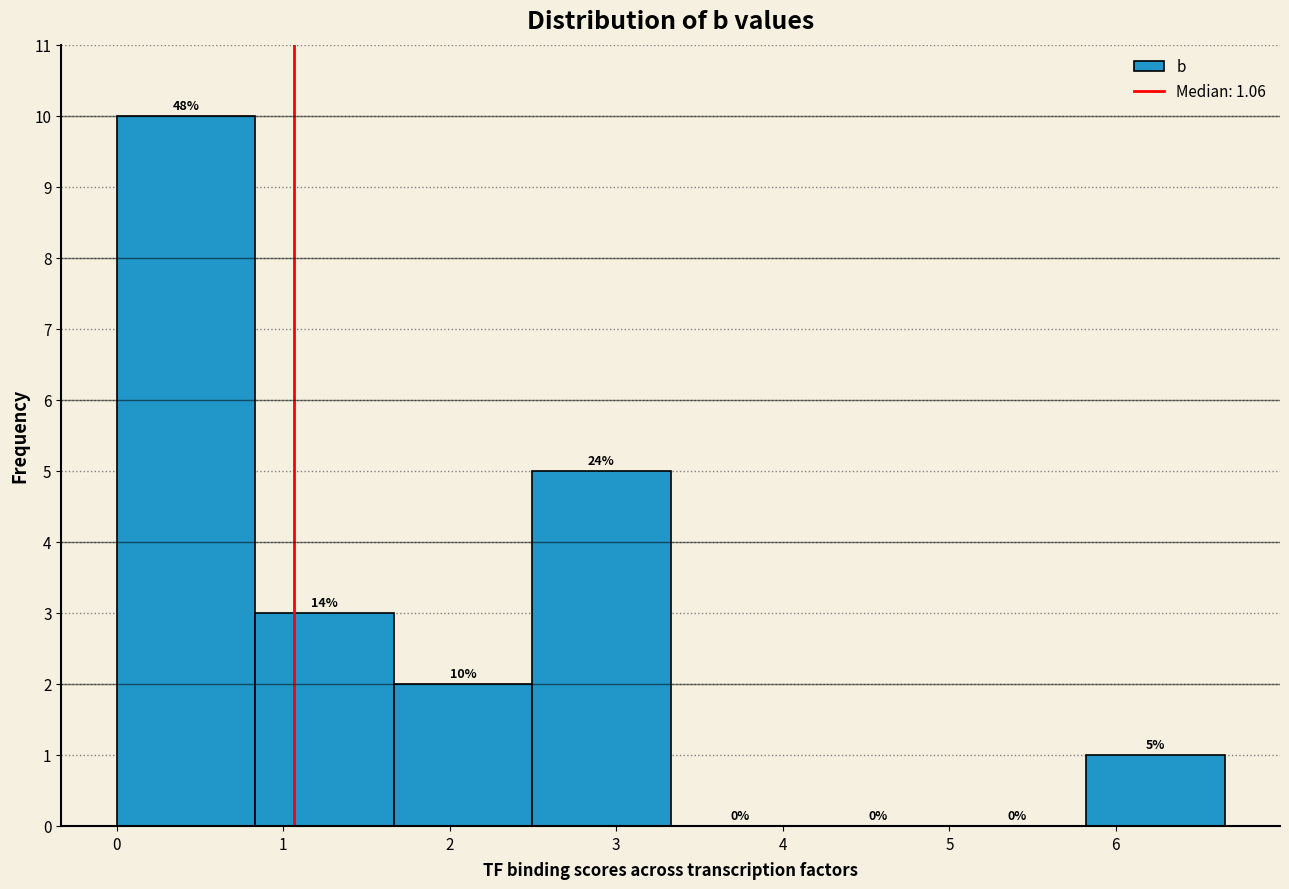

Which range on the x-axis has the tallest bar?

0.0 to 0.8